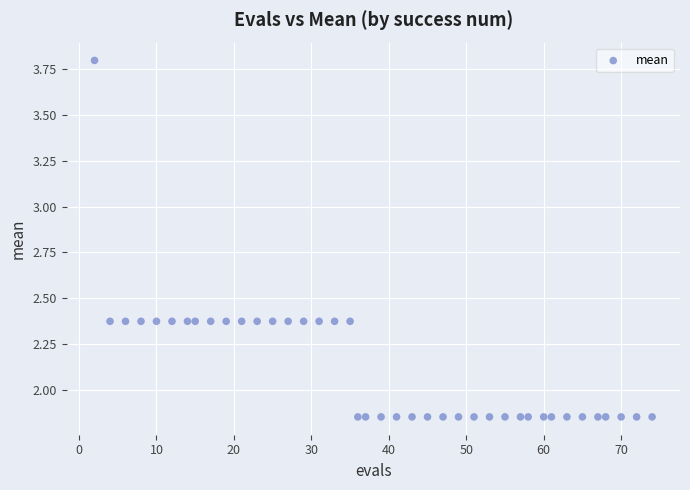

What is the range of X values (max minus min)?

72.0